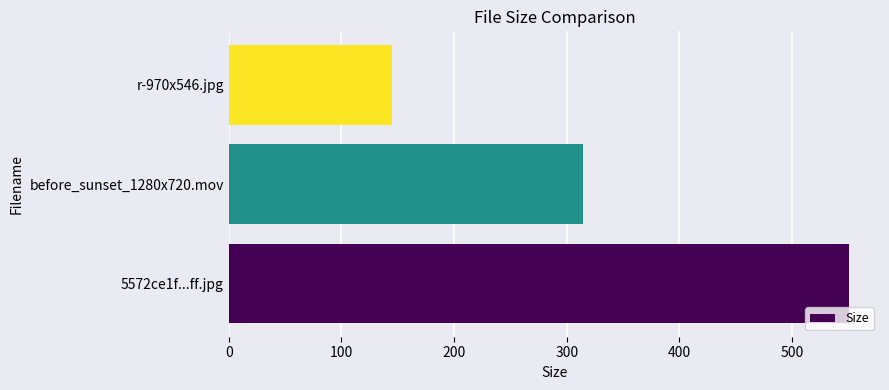

What is the difference between the maximum and second lowest values?

236.5